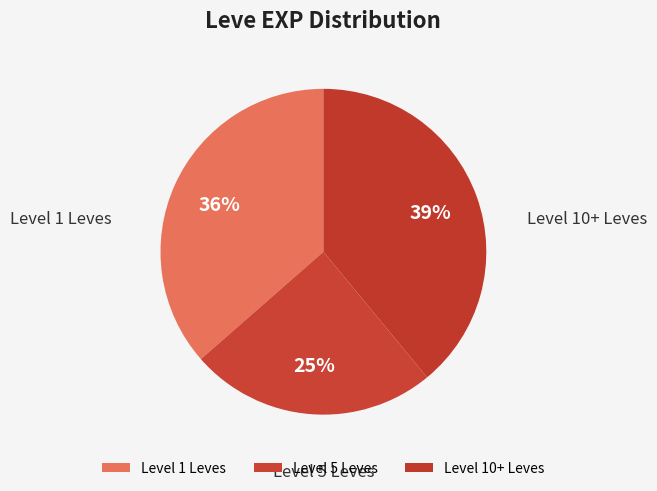

The Level 5 Leves slice represents 25% of the pie. True or false?

True